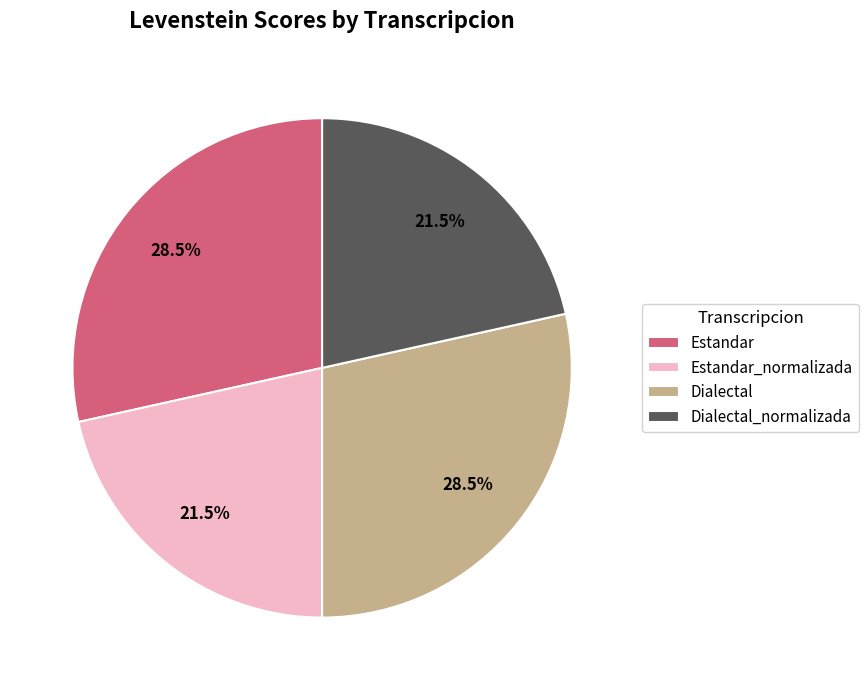

Is there a majority slice in this chart?

No